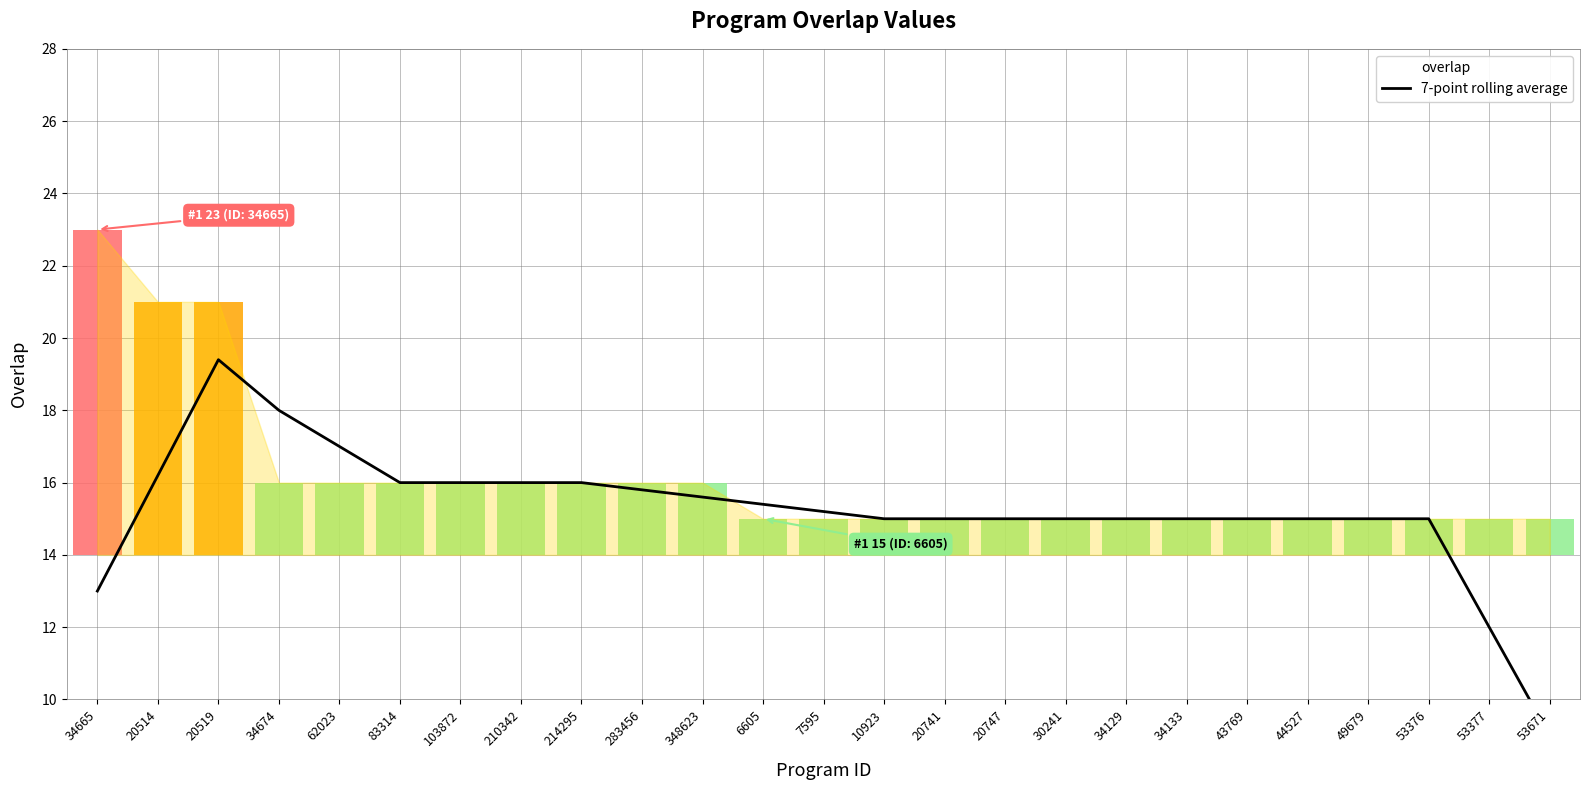

What is the label of the 21st point from the right?

62023